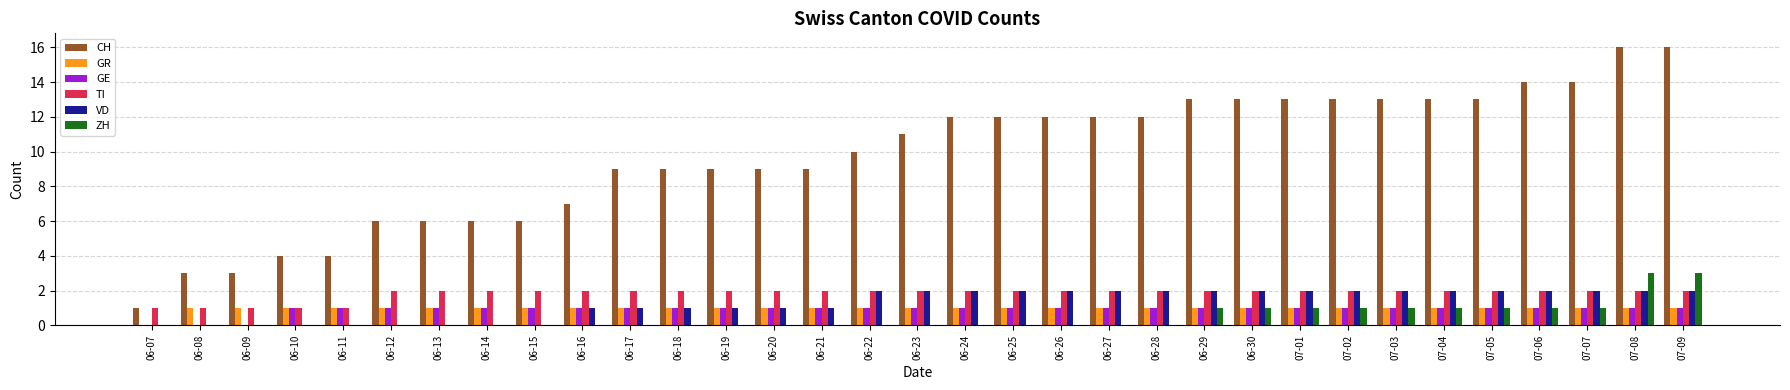

Is the value of ZH at 06-24 greater than the value of CH at 07-08?

No